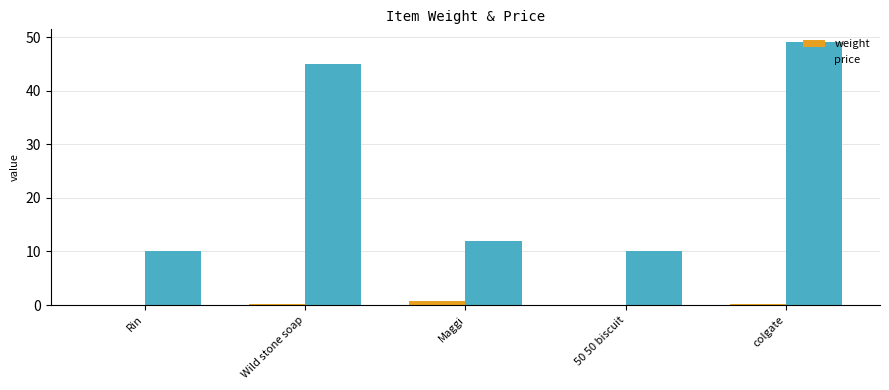

Are the bars horizontal?

No